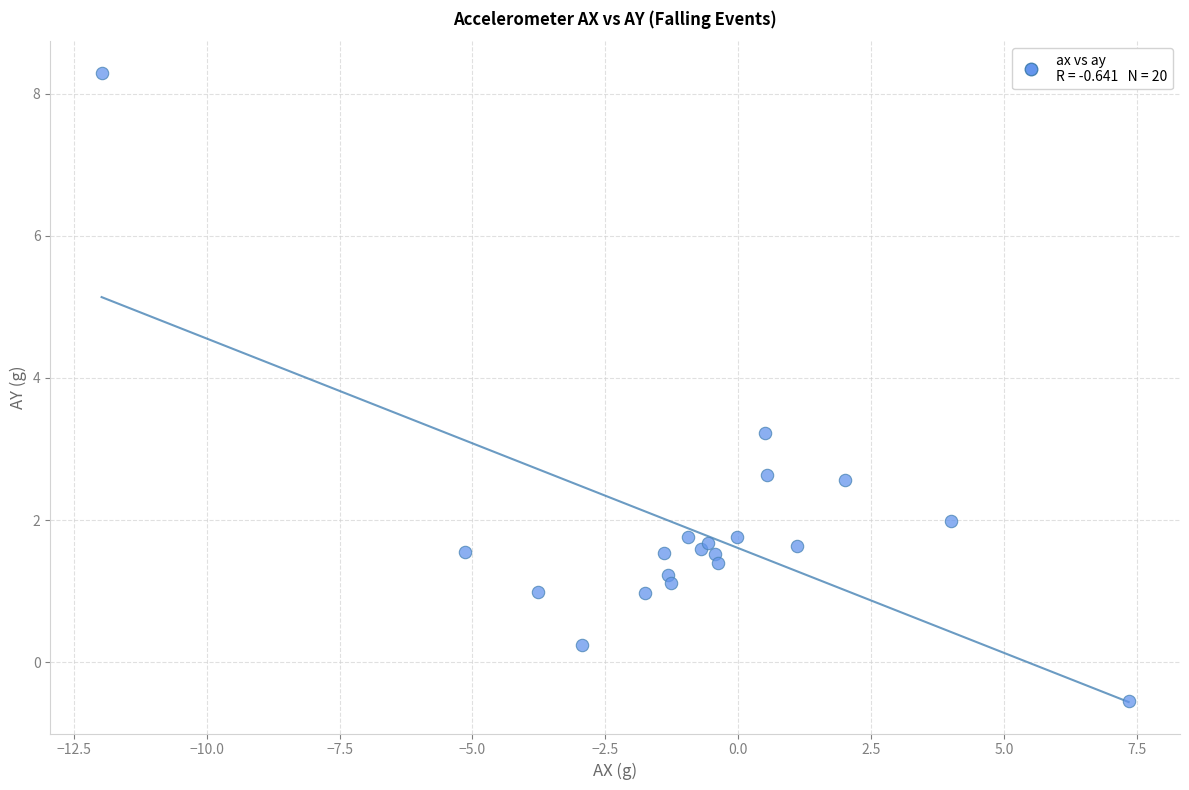

What Y value in the scatter plot is closest to 3?

3.2